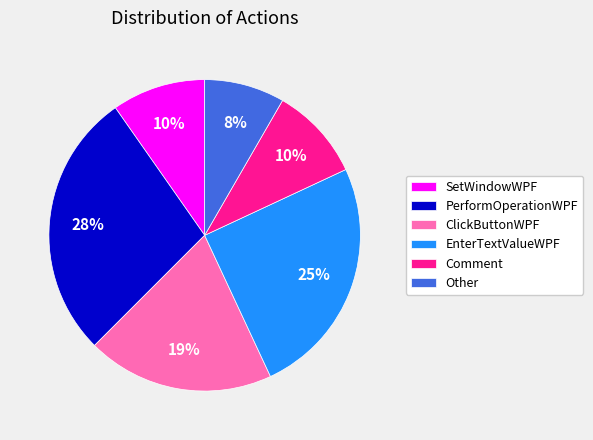

Which has a higher value, PerformOperationWPF or SetWindowWPF?

PerformOperationWPF